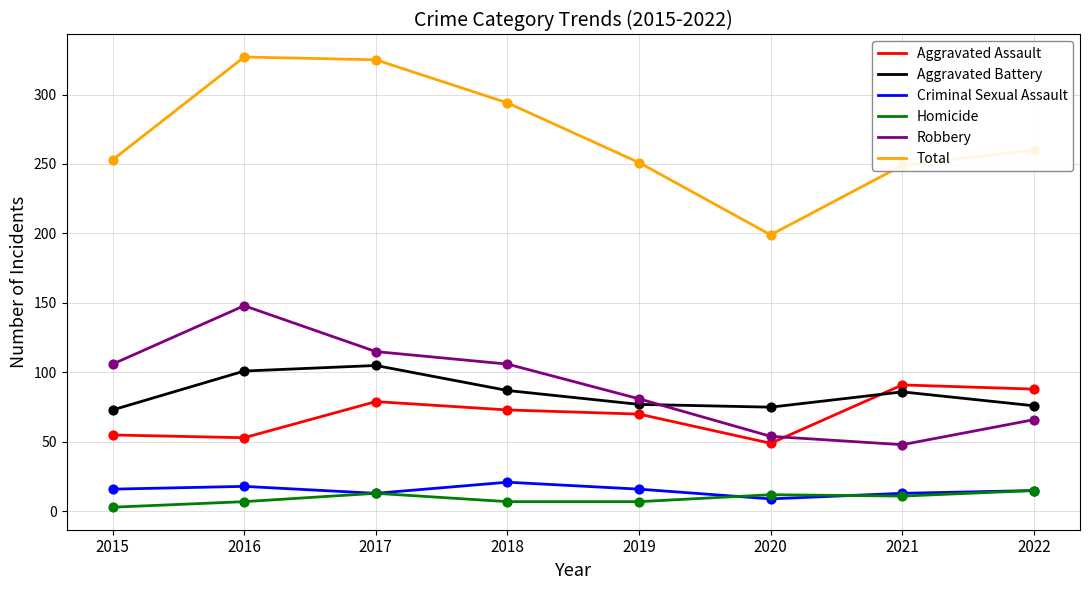

Which series has the widest spread of values?

Total